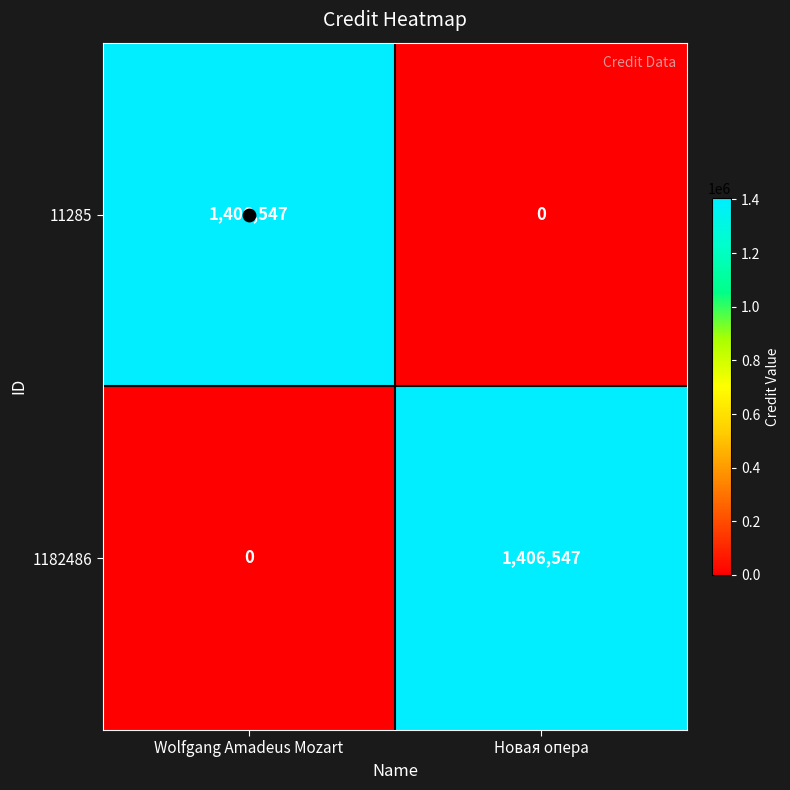

Rank the categories by 1182486 value from lowest to highest.

Wolfgang Amadeus Mozart, Новая опера